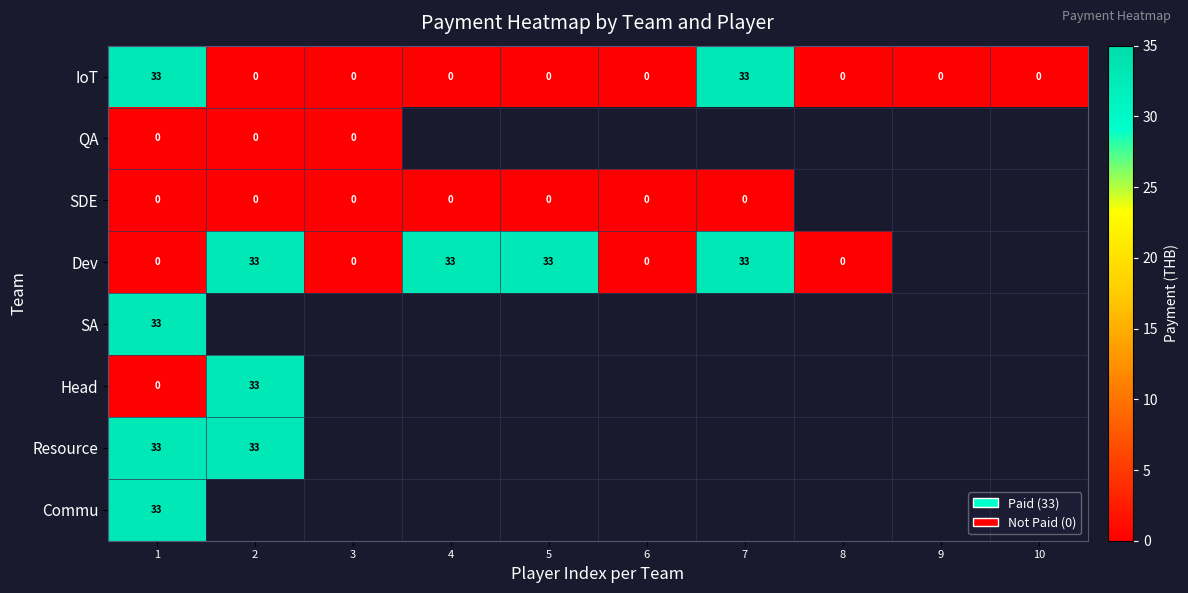

Is it true that Dev equals 33 at 2?

True